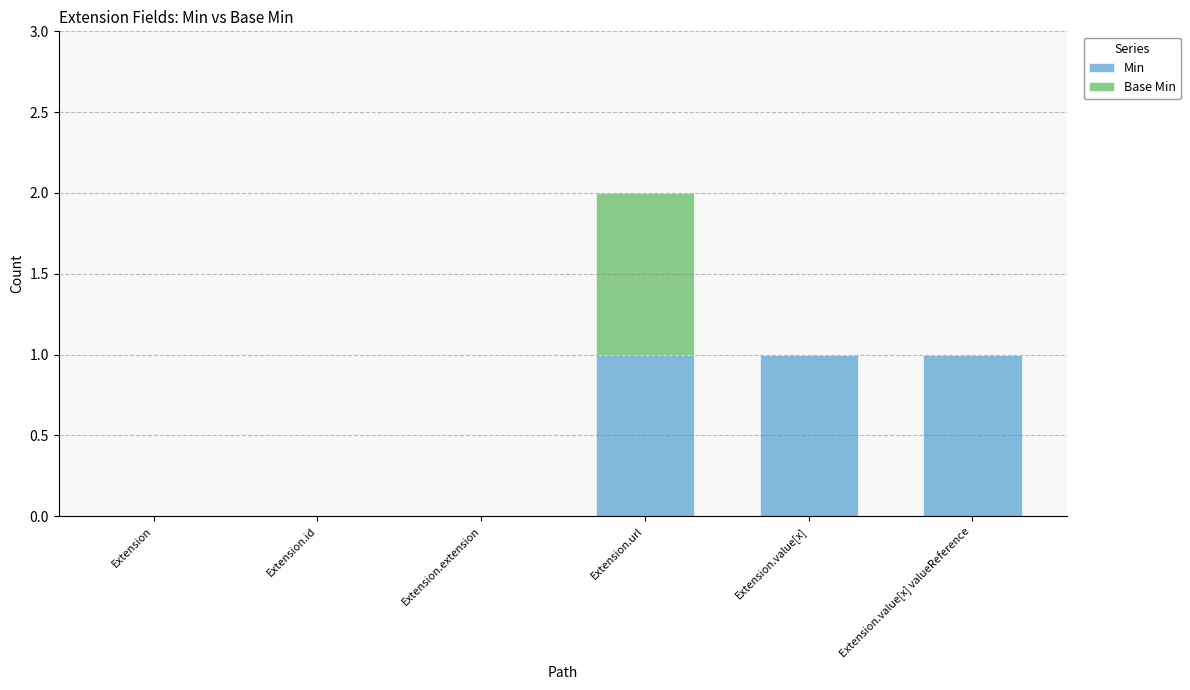

The value of Min at Extension is 1. True or false?

False